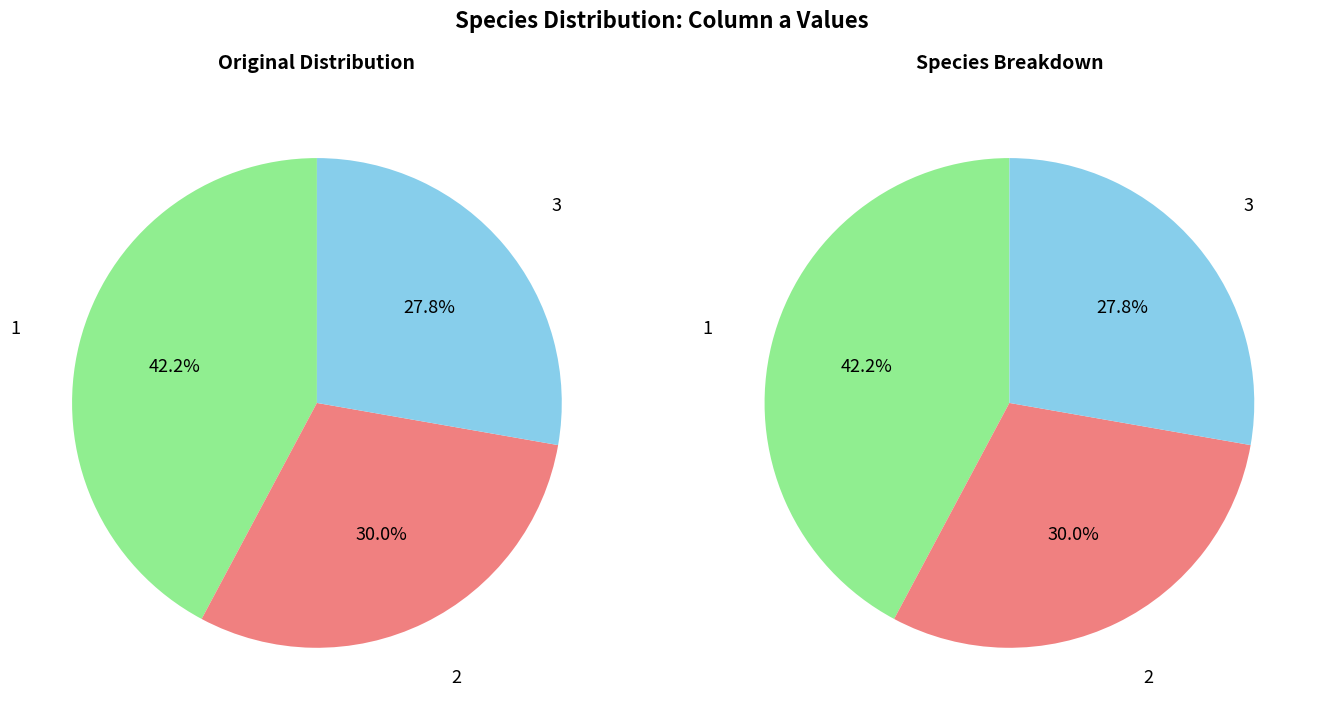

Is there any slice that represents more than half of the pie?

No